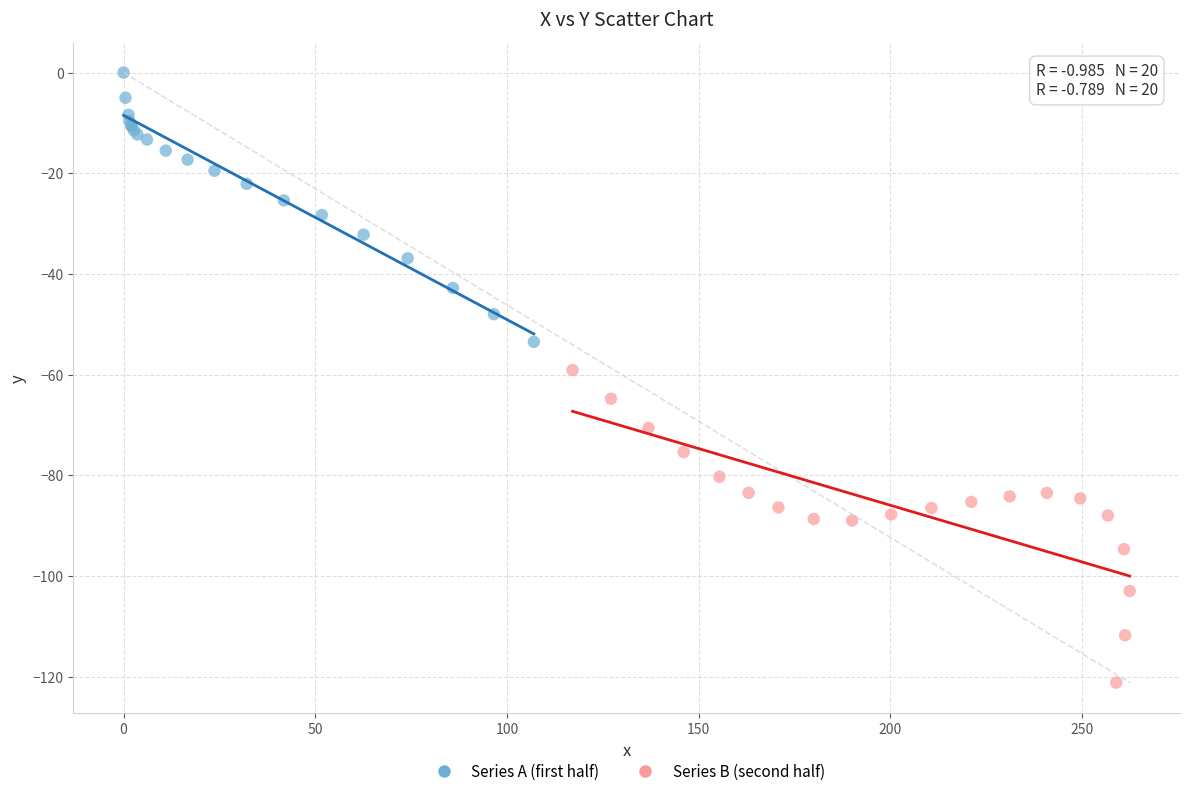

Which series contains the lowest Y value?

Series B (second half)